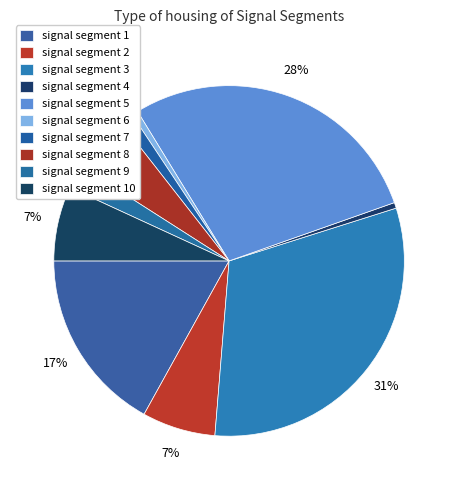

True or false: signal segment 10 accounts for 7% of the total.

True